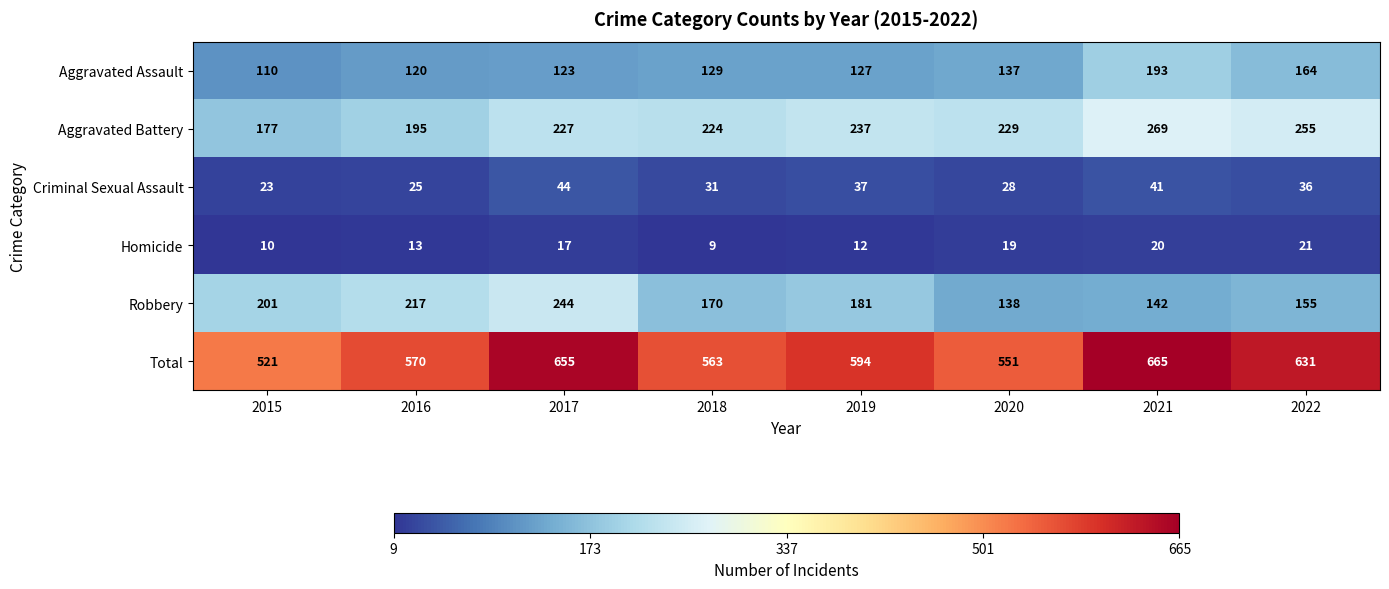

What is the difference between the second highest and second lowest values in the Criminal Sexual Assault series?

16